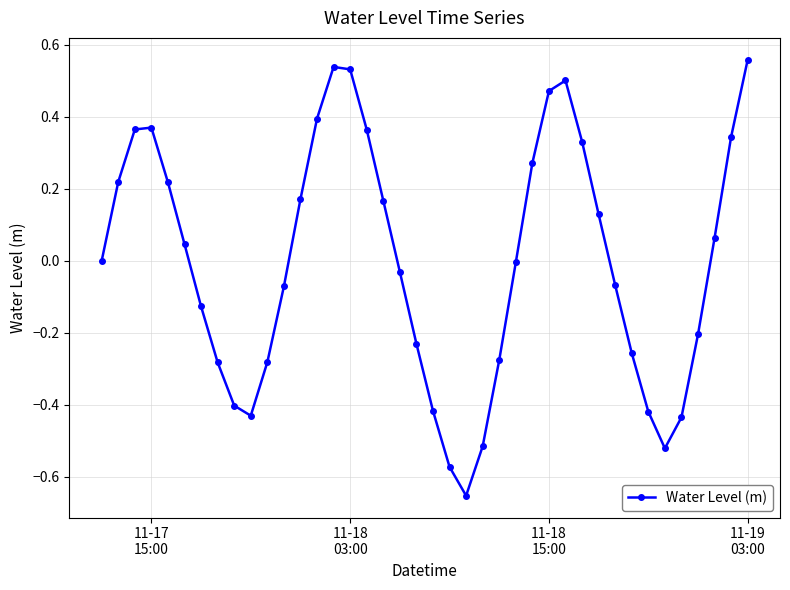

How many points are higher than both their immediate neighbors (excluding endpoints)?

3